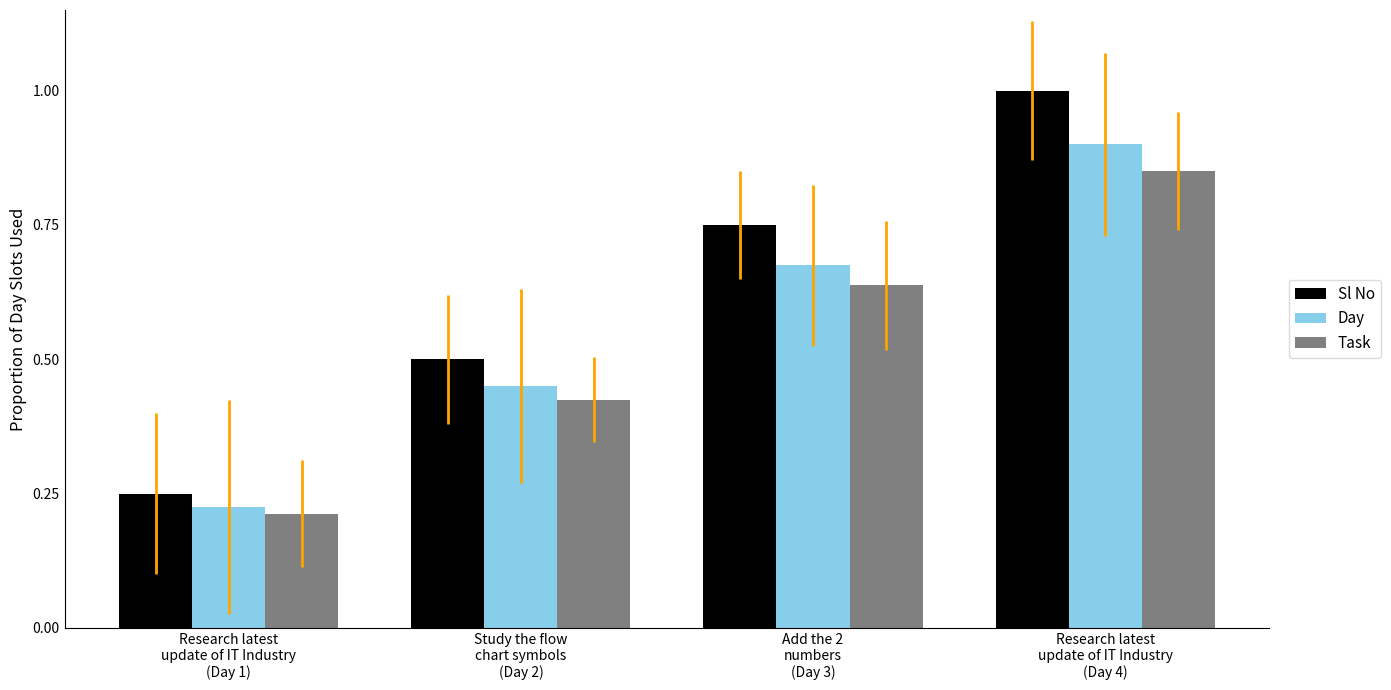

Which series has the widest spread of values?

Sl No